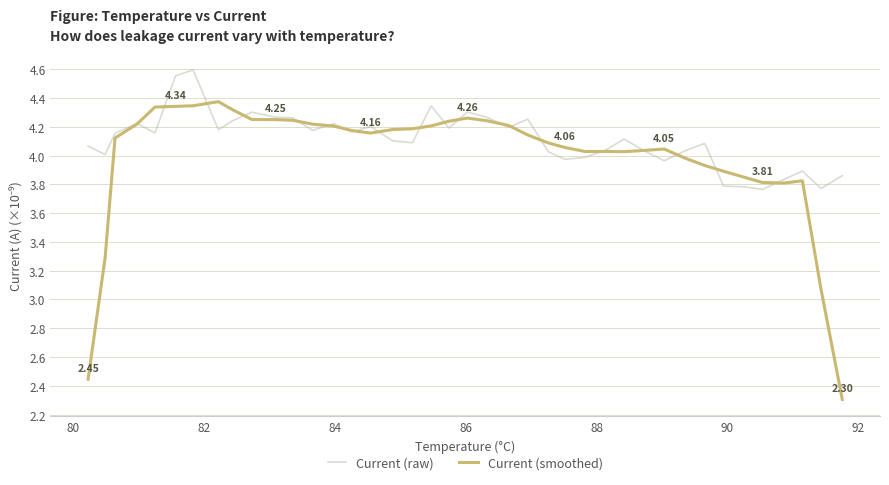

True or false: Current (raw) and Current (smoothed) intersect in this chart.

True